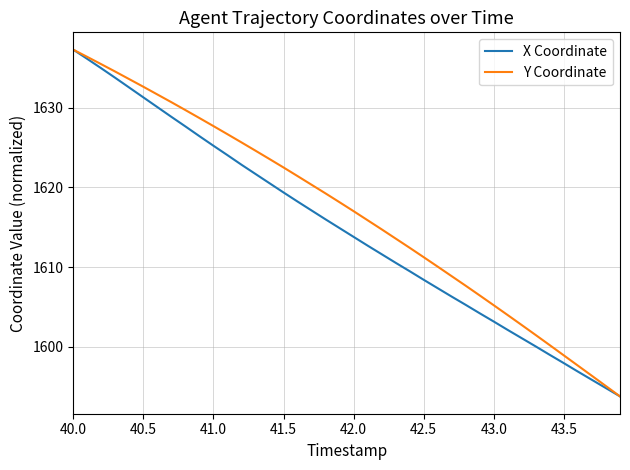

Reading right to left, list all the values displayed in this chart.

X Coordinate: 1593.8	1594.8	1595.8	1596.9	1597.9	1599.0	1600.0	1601.0	1602.1	1603.1	1604.2	1605.2	1606.3	1607.3	1608.4	1609.5	1610.5	1611.6	1612.7	1613.8	1614.9	1616.0	1617.1	1618.2	1619.4	1620.5	1621.7	1622.8	1624.0	1625.2	1626.4	1627.7	1628.9	1630.1	1631.3	1632.5	1633.8	1635.0	1636.1	1637.3
Y Coordinate: 1593.8	1595.0	1596.3	1597.6	1598.9	1600.2	1601.4	1602.7	1604.0	1605.2	1606.4	1607.6	1608.8	1610.0	1611.2	1612.4	1613.6	1614.7	1615.9	1617.0	1618.1	1619.2	1620.3	1621.4	1622.5	1623.6	1624.6	1625.7	1626.7	1627.7	1628.7	1629.7	1630.7	1631.7	1632.6	1633.6	1634.5	1635.5	1636.4	1637.3